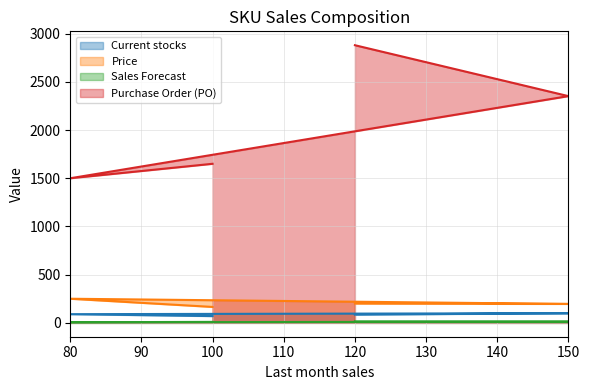

Which series has the largest total across all categories?

Purchase Order (PO)